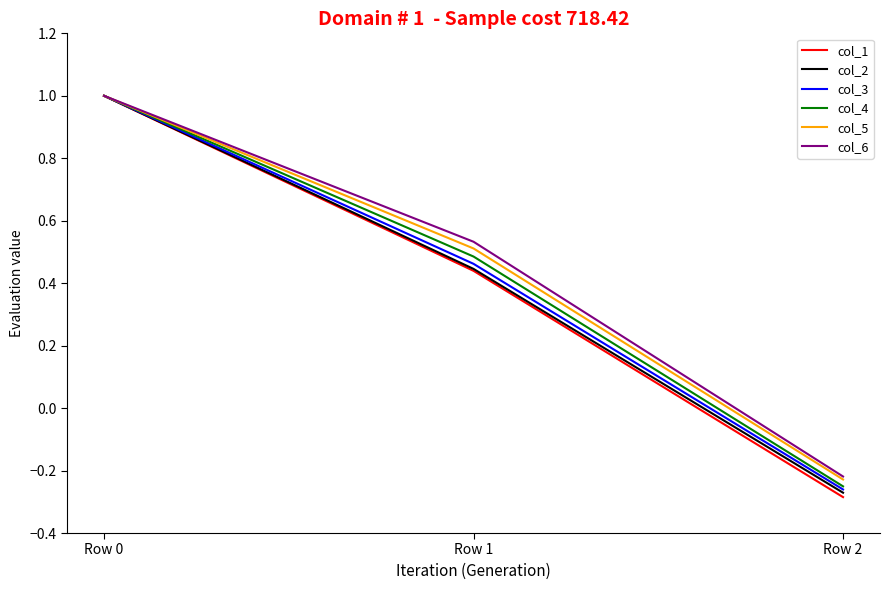

What are all the series names shown in the legend?

col_1, col_2, col_3, col_4, col_5, col_6